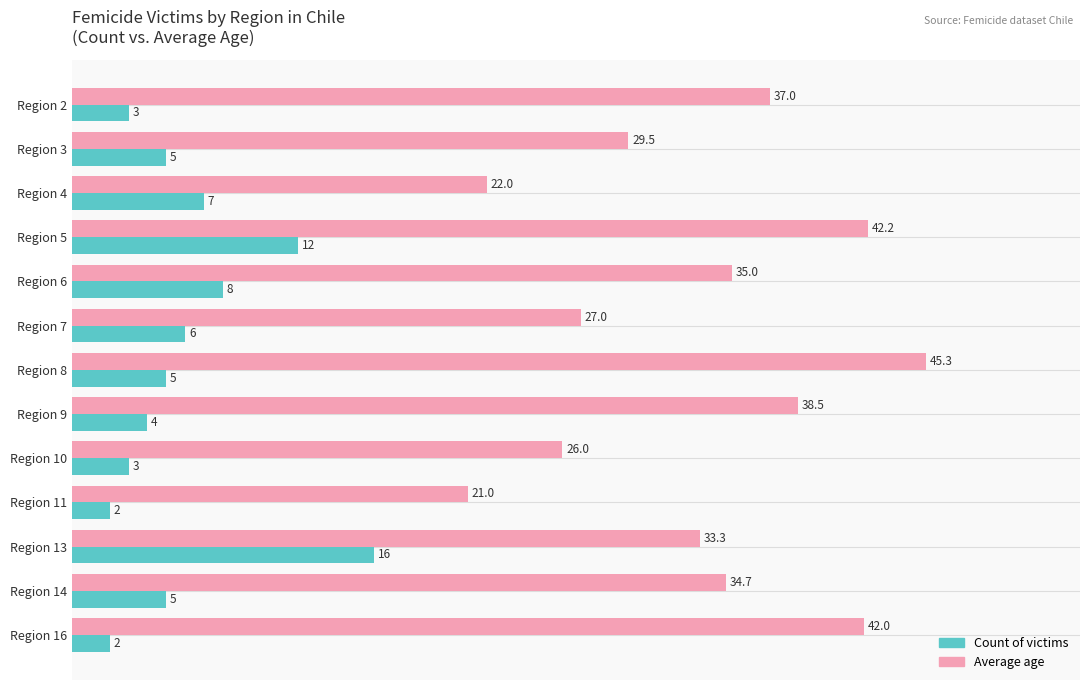

Which series has the widest spread of values?

Average age